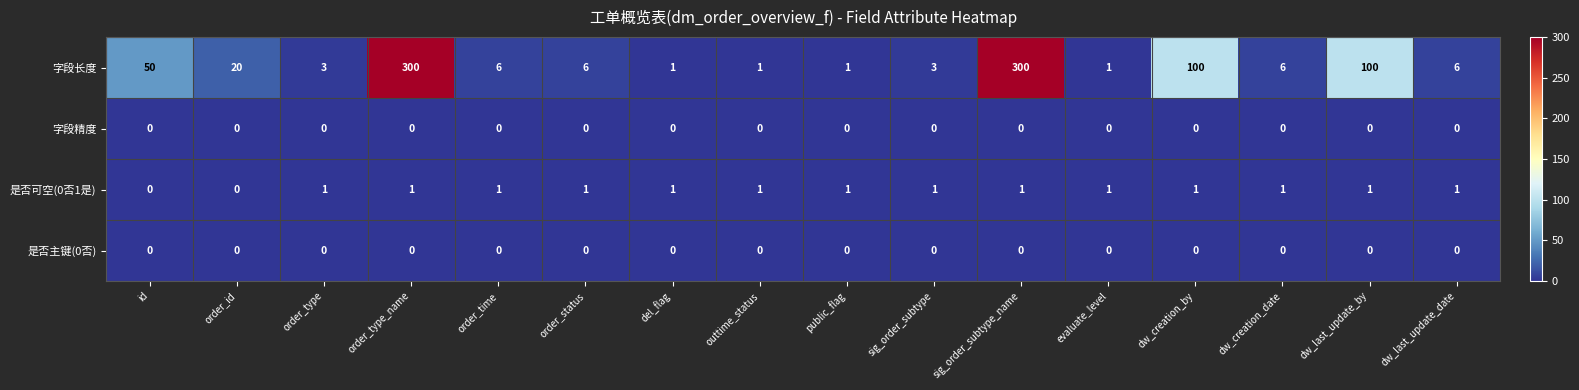

Which series has the largest total across all categories?

字段长度